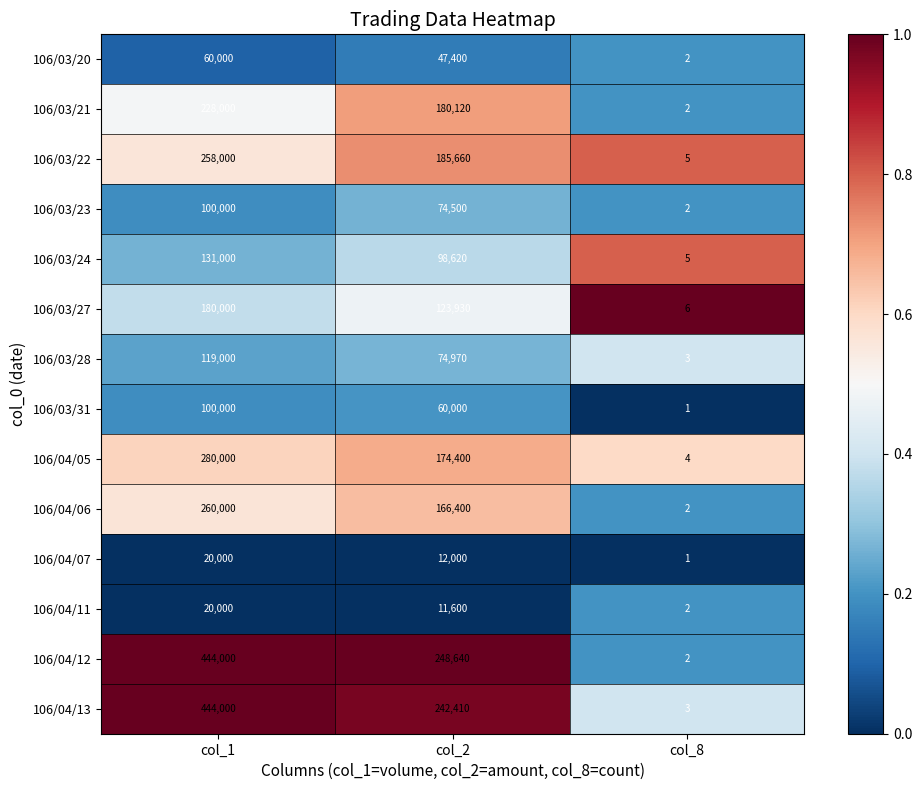

Which series has the largest range (max minus min)?

106/04/12